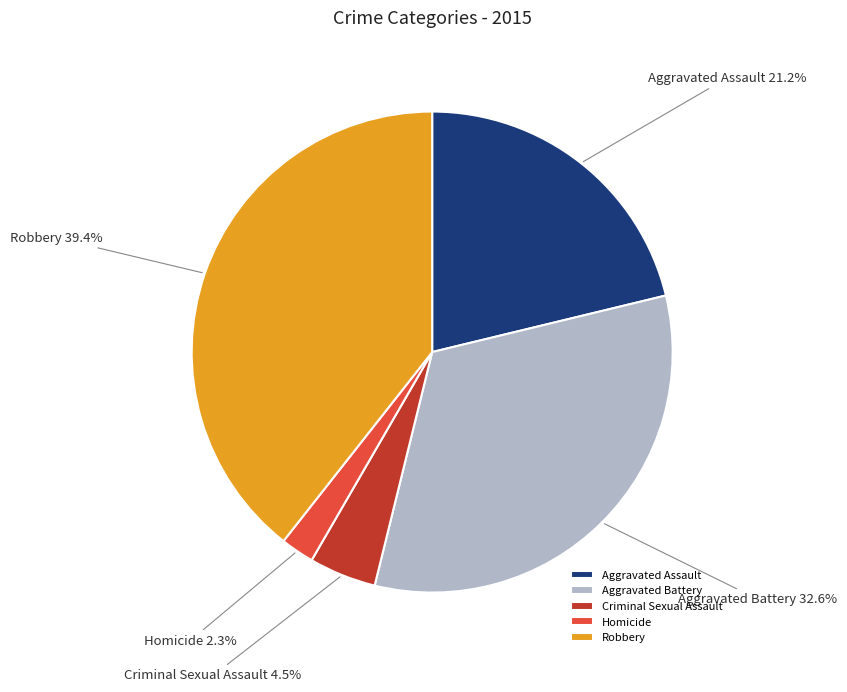

Count the number of slices in the pie.

5